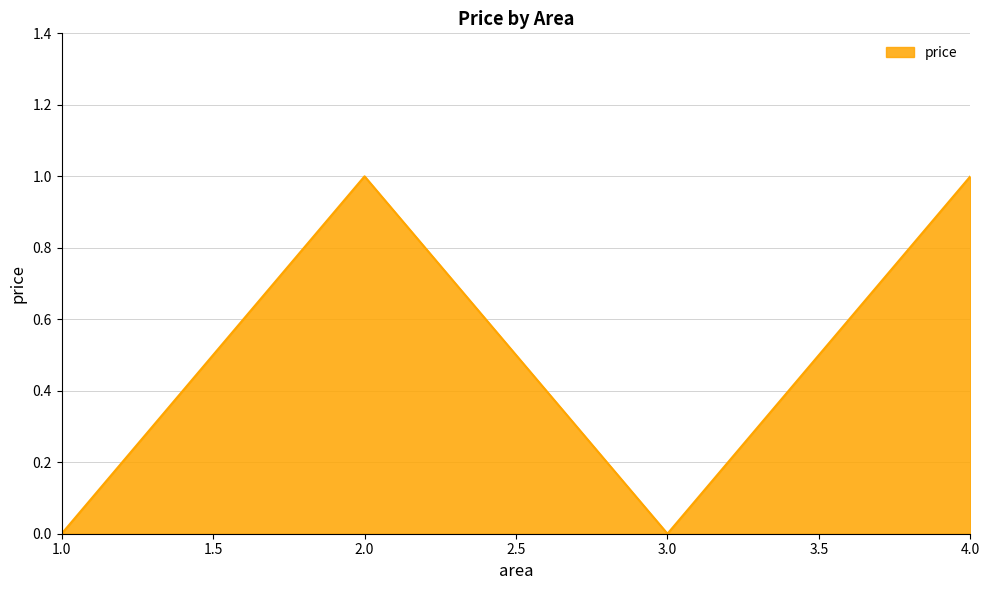

True or false: the data shows 0 at 4.0.

False